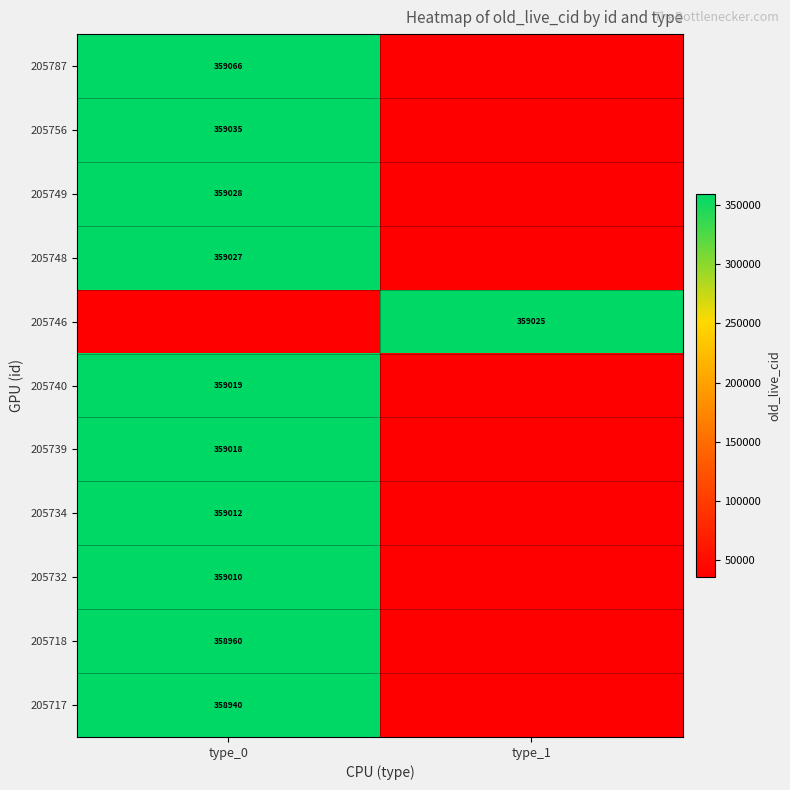

The 205787 series shows 359066 at type_0. True or false?

True